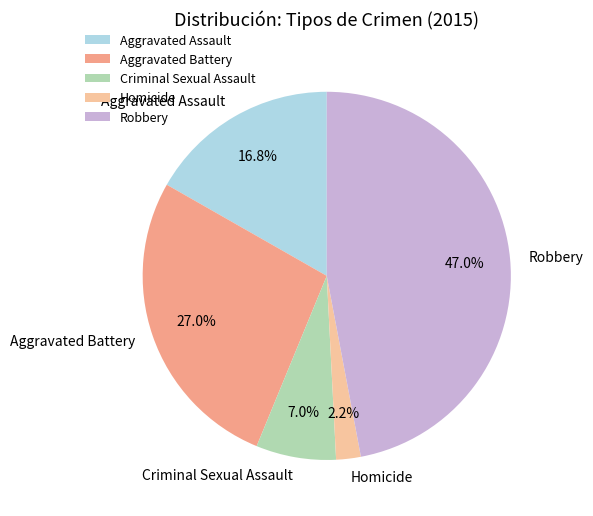

Which has a higher value, Aggravated Battery or Criminal Sexual Assault?

Aggravated Battery